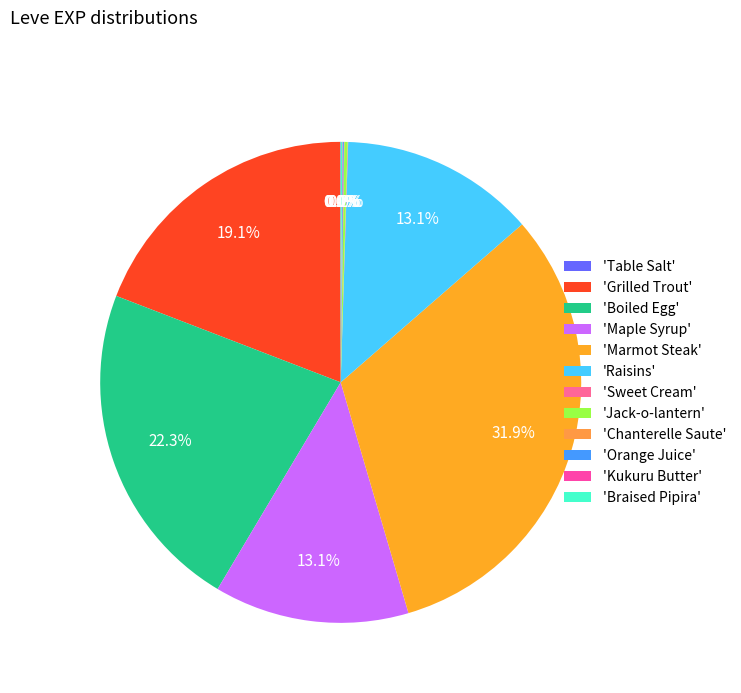

Count the number of slices in the pie.

12